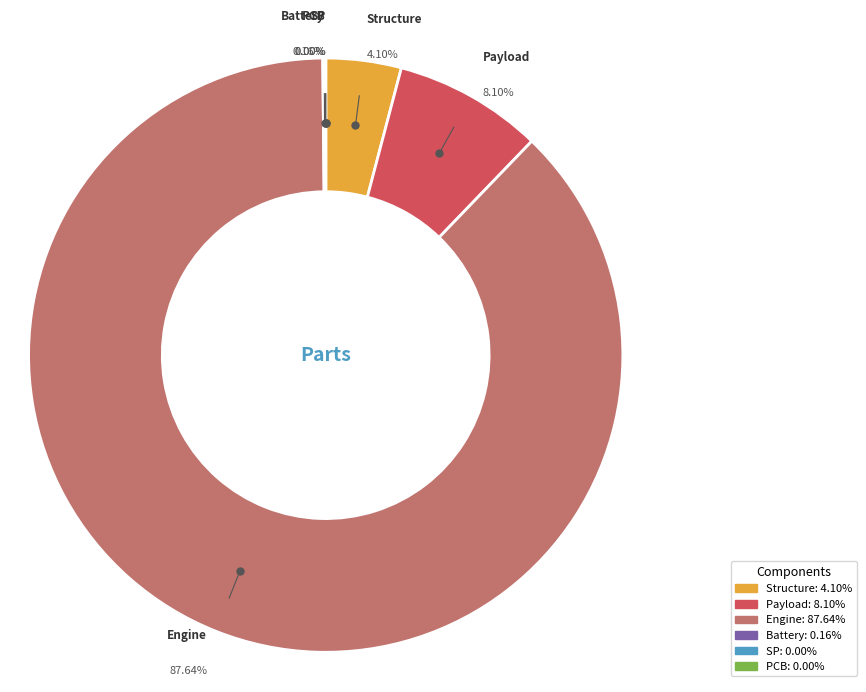

What is the largest slice in the pie chart?

Engine